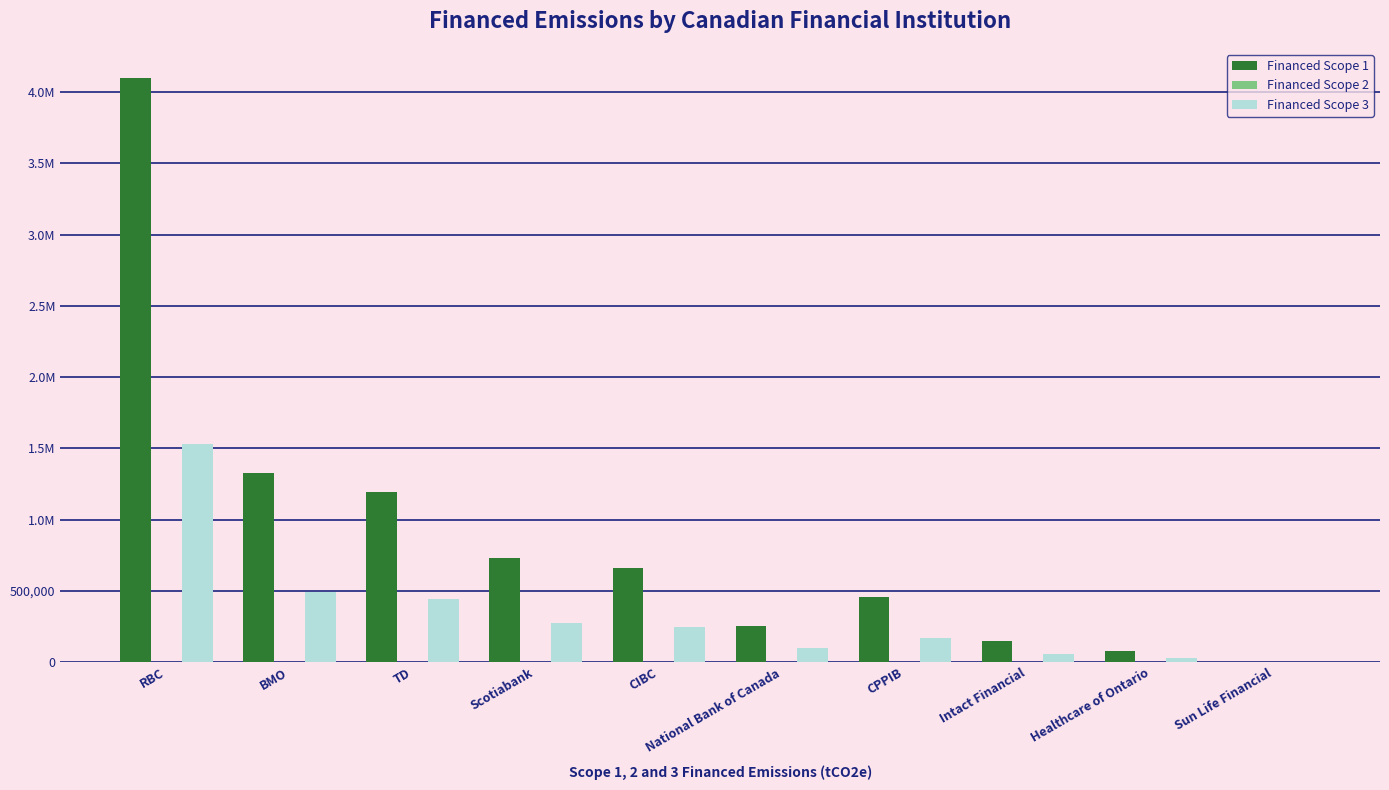

At which category is the sum across all series the highest?

RBC